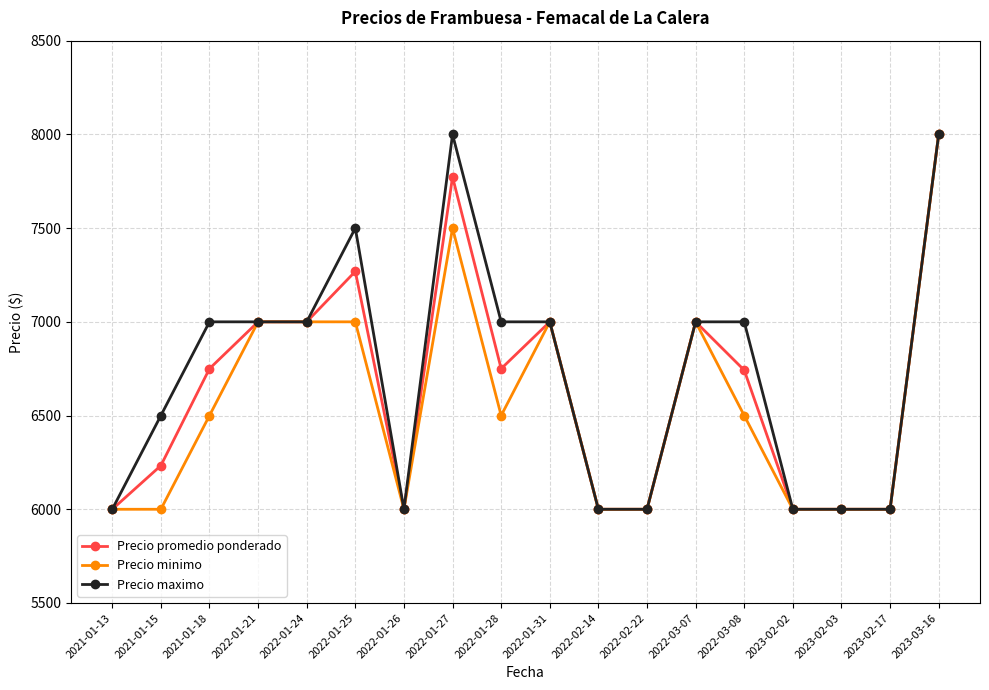

What is the smallest value displayed?

6000